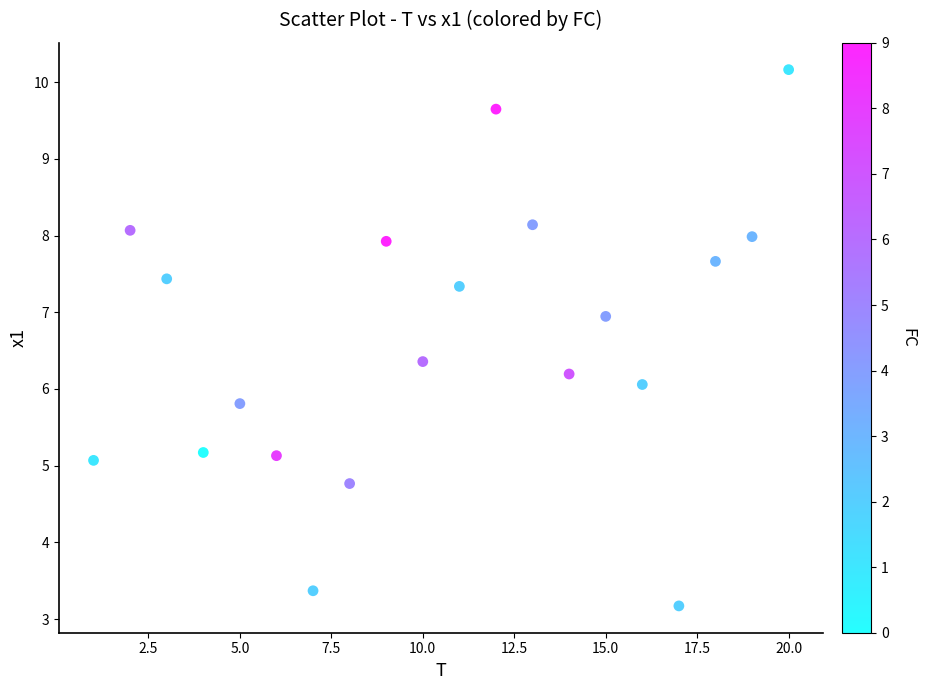

What is the range of Y values (max minus min)?

7.0